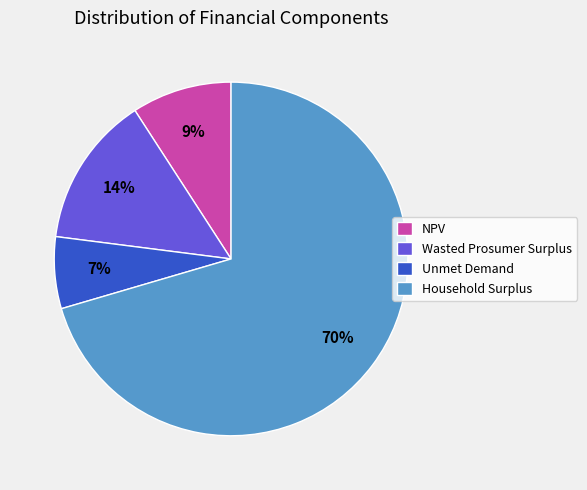

Is Household Surplus the majority of the pie?

Yes